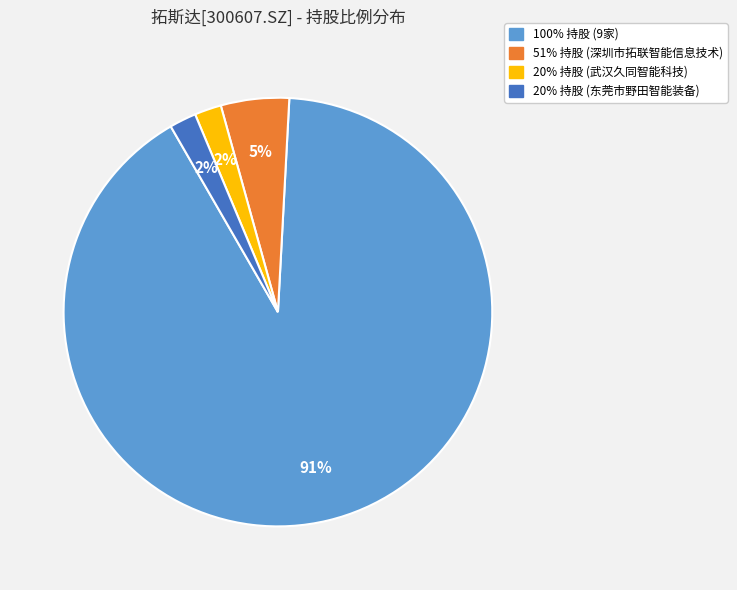

To the nearest percent, what is the difference between the largest and smallest slice percentages?

89%